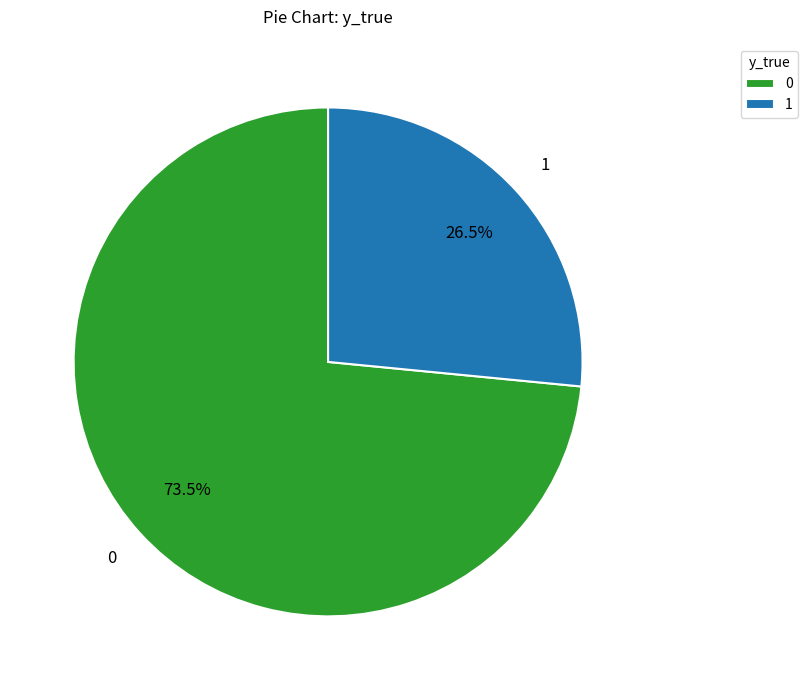

Is it true that 1 is 17% of the pie?

False